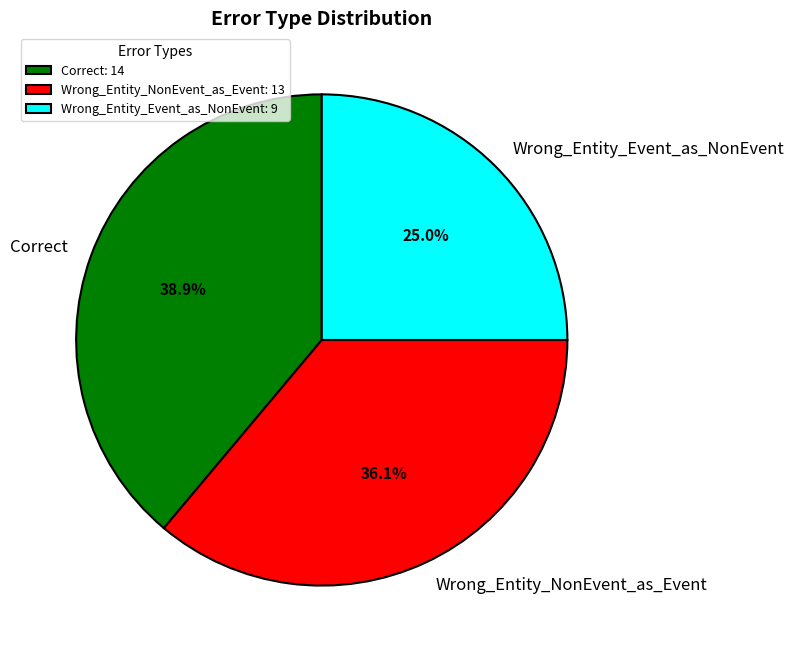

What is the smallest slice in the pie chart?

Wrong_Entity_Event_as_NonEvent